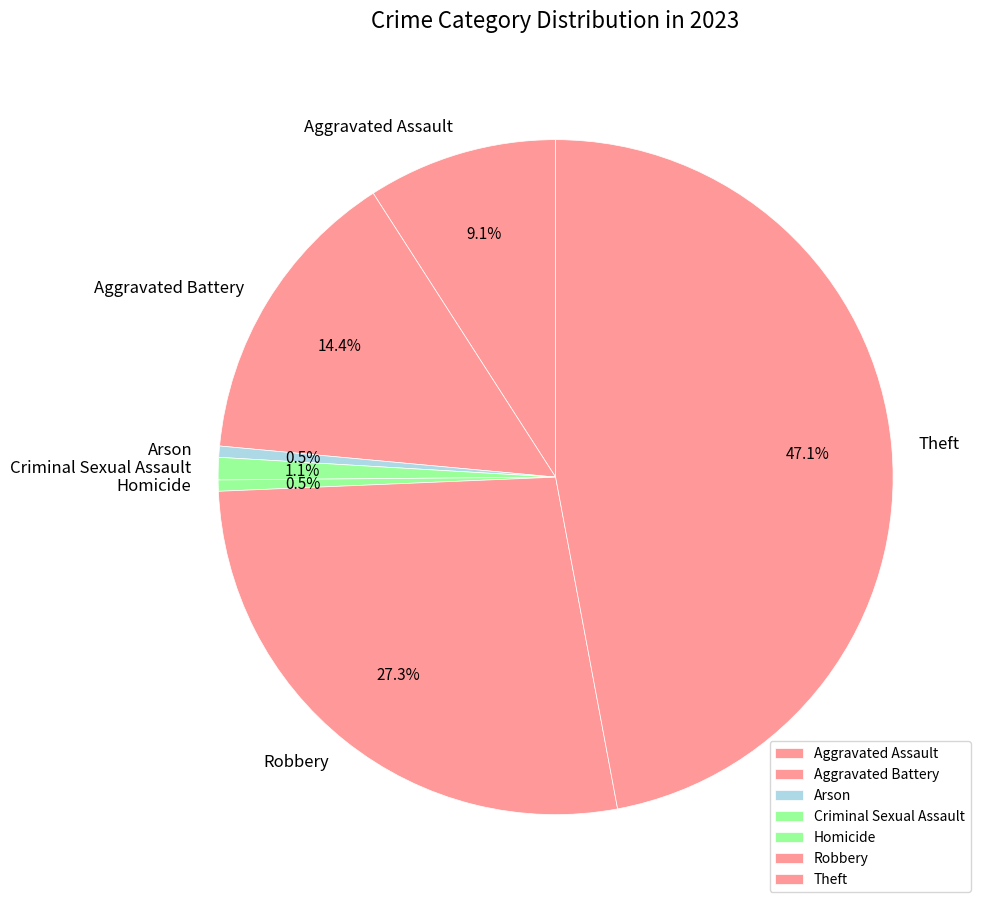

Is there a majority slice in this chart?

No